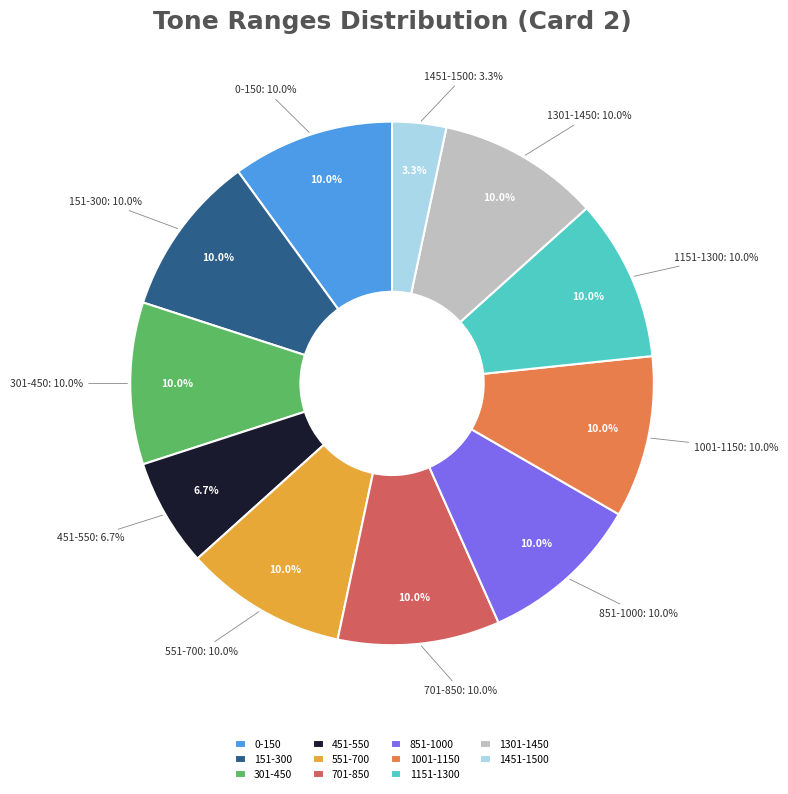

What is the smallest slice in the pie chart?

1451-1500